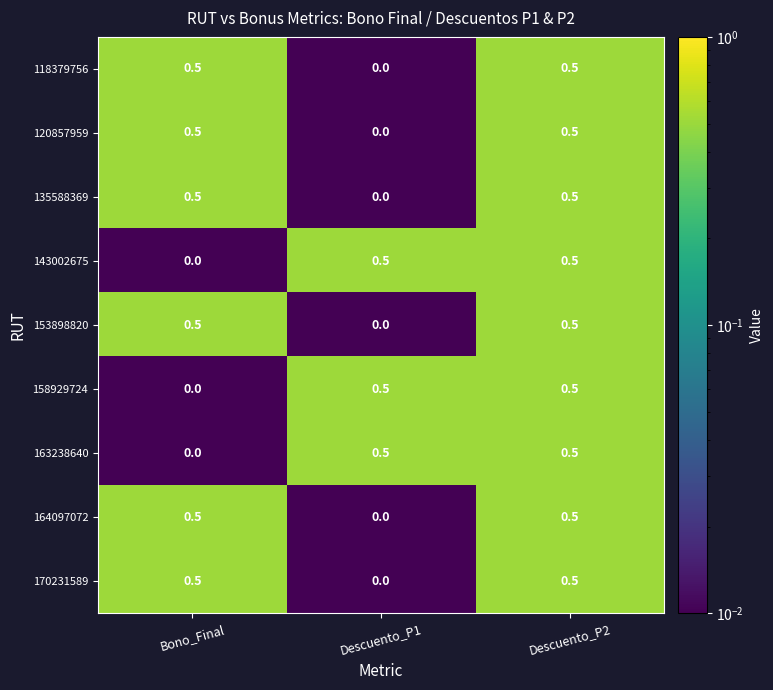

What is the sum of all 120857959 values?

1.0